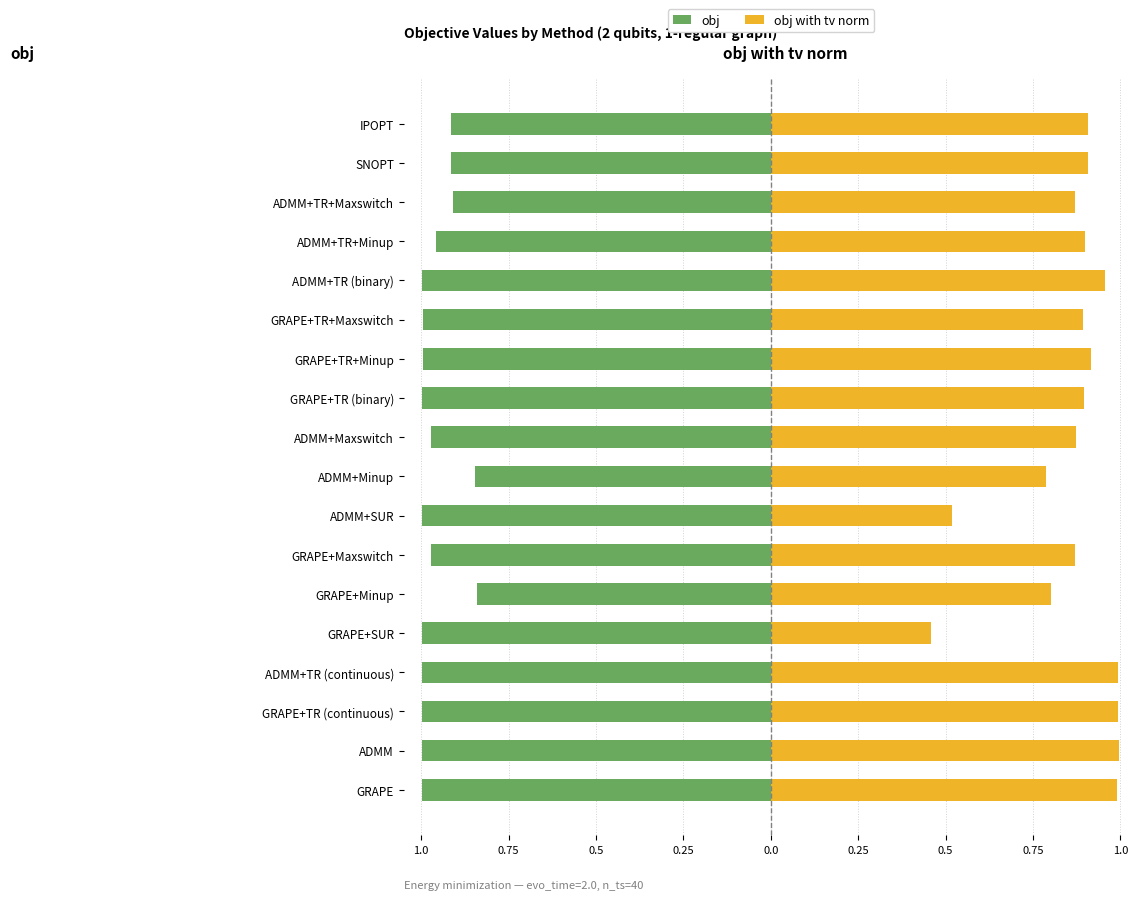

Which series has the widest spread of values?

obj with tv norm